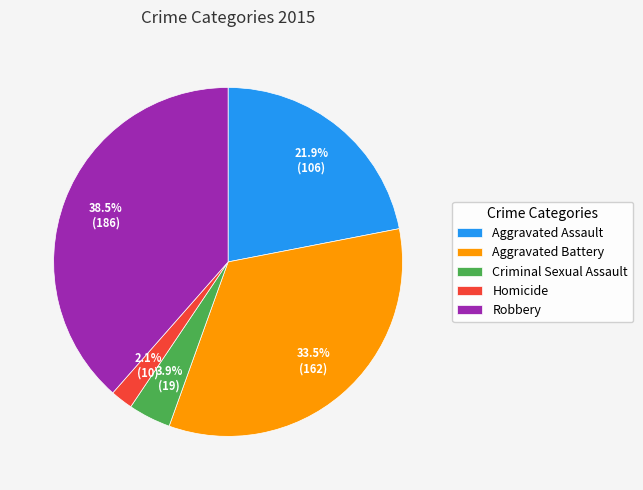

Between Aggravated Assault and Aggravated Battery, which is larger?

Aggravated Battery